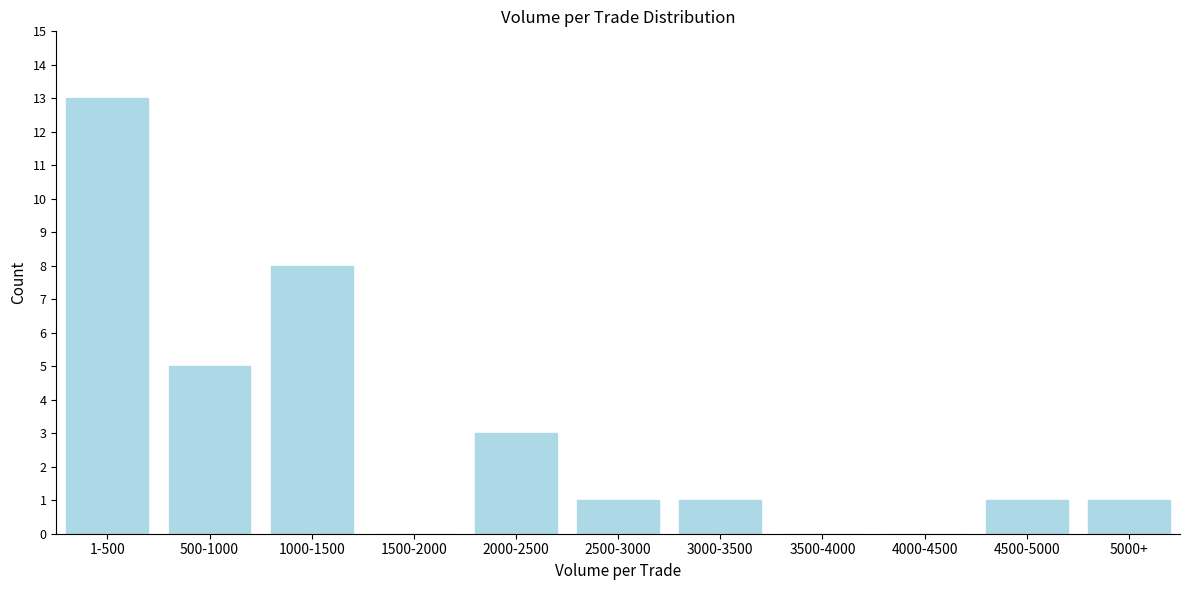

Reading left to right, list all the values displayed in this chart.

1-500=13	500-1000=5	1000-1500=8	1500-2000=0	2000-2500=3	2500-3000=1	3000-3500=1	3500-4000=0	4000-4500=0	4500-5000=1	5000+=1